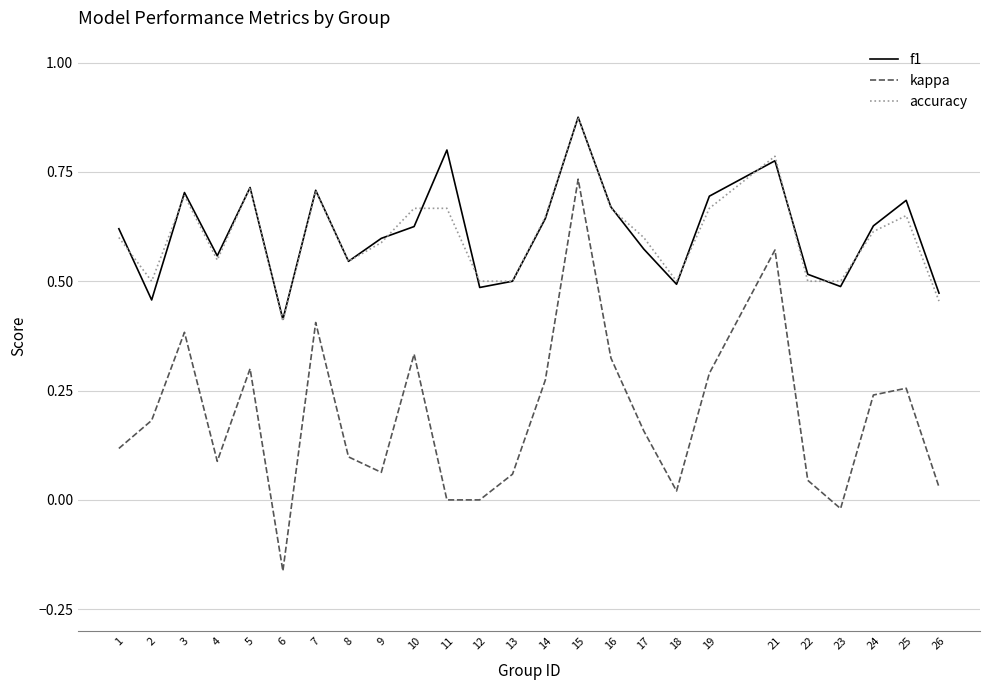

Is it true that f1 equals 0.5 at 22?

True